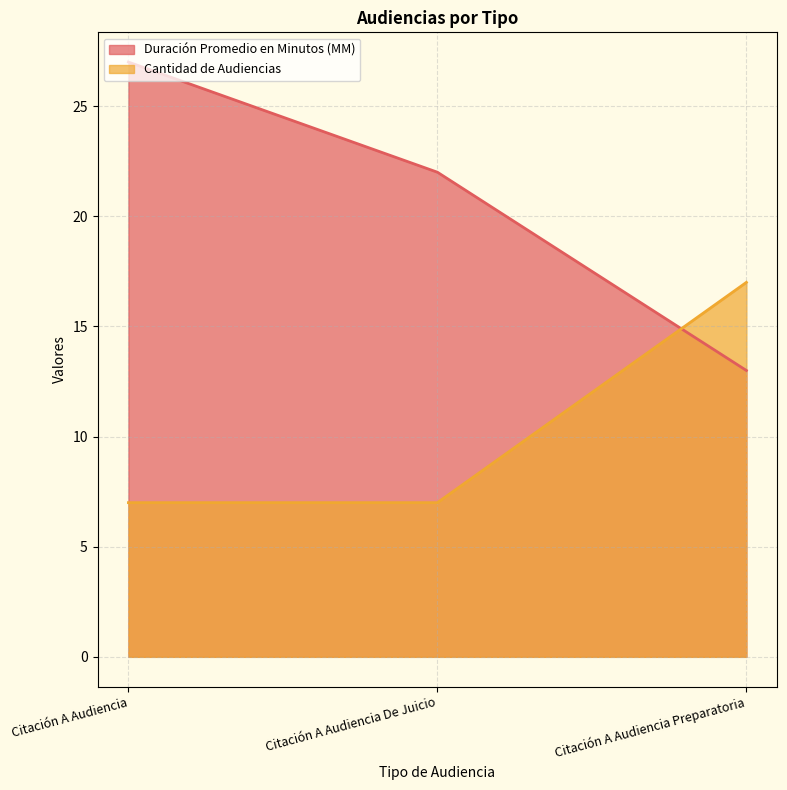

What are all the series names shown in the legend?

Duración Promedio en Minutos (MM), Cantidad de Audiencias